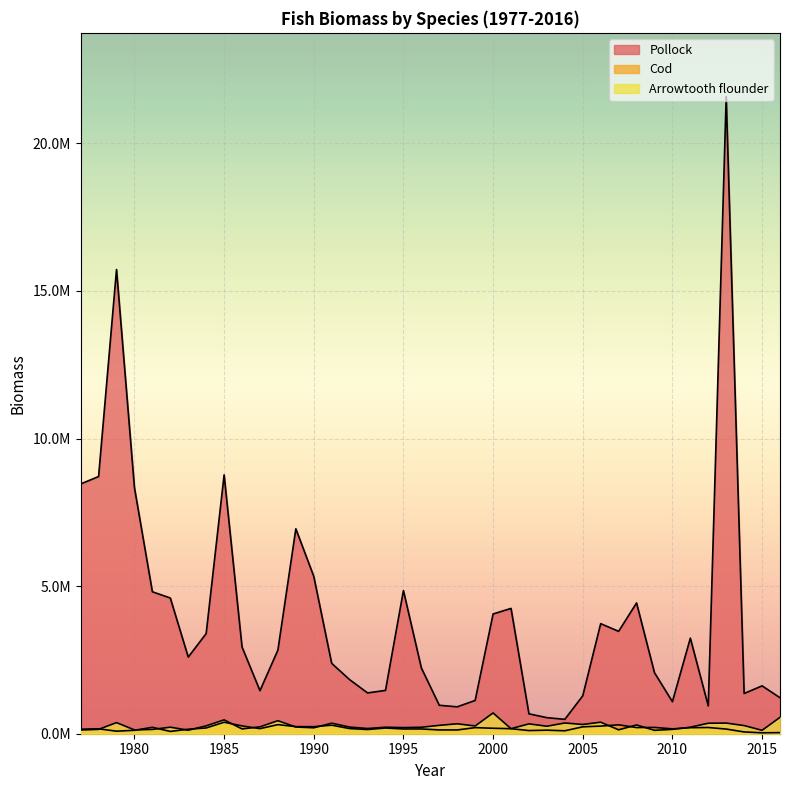

What is the sum of all Arrowtooth flounder values?

10650166.6